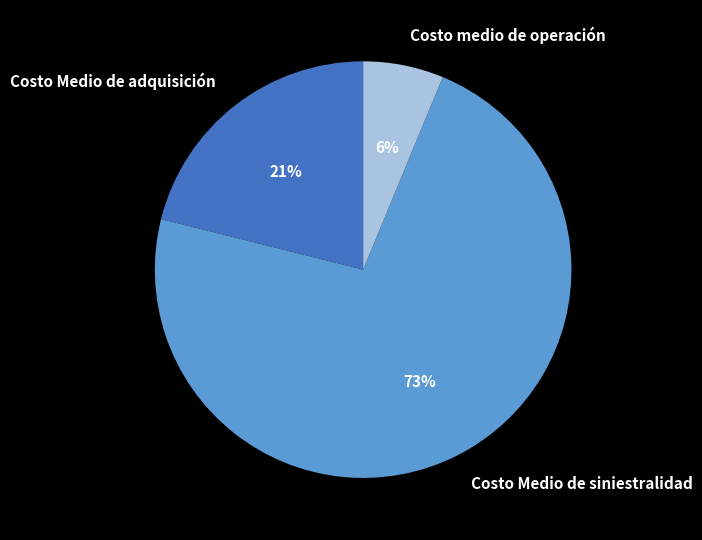

To the nearest percent, what is the combined percentage of Costo Medio de siniestralidad and Costo medio de operación?

79%